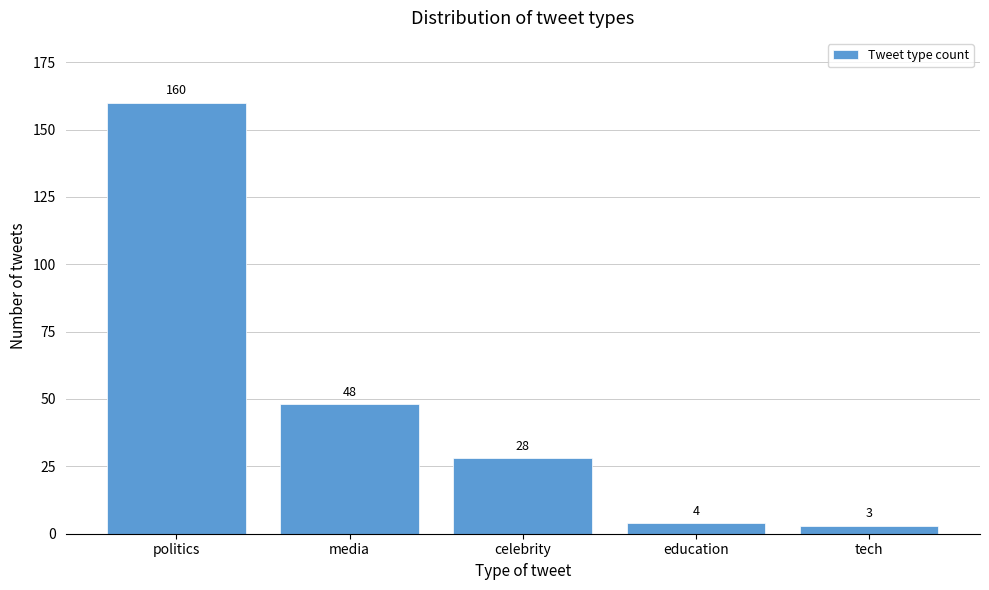

Reading left to right, list all the values displayed in this chart.

160	48	28	4	3